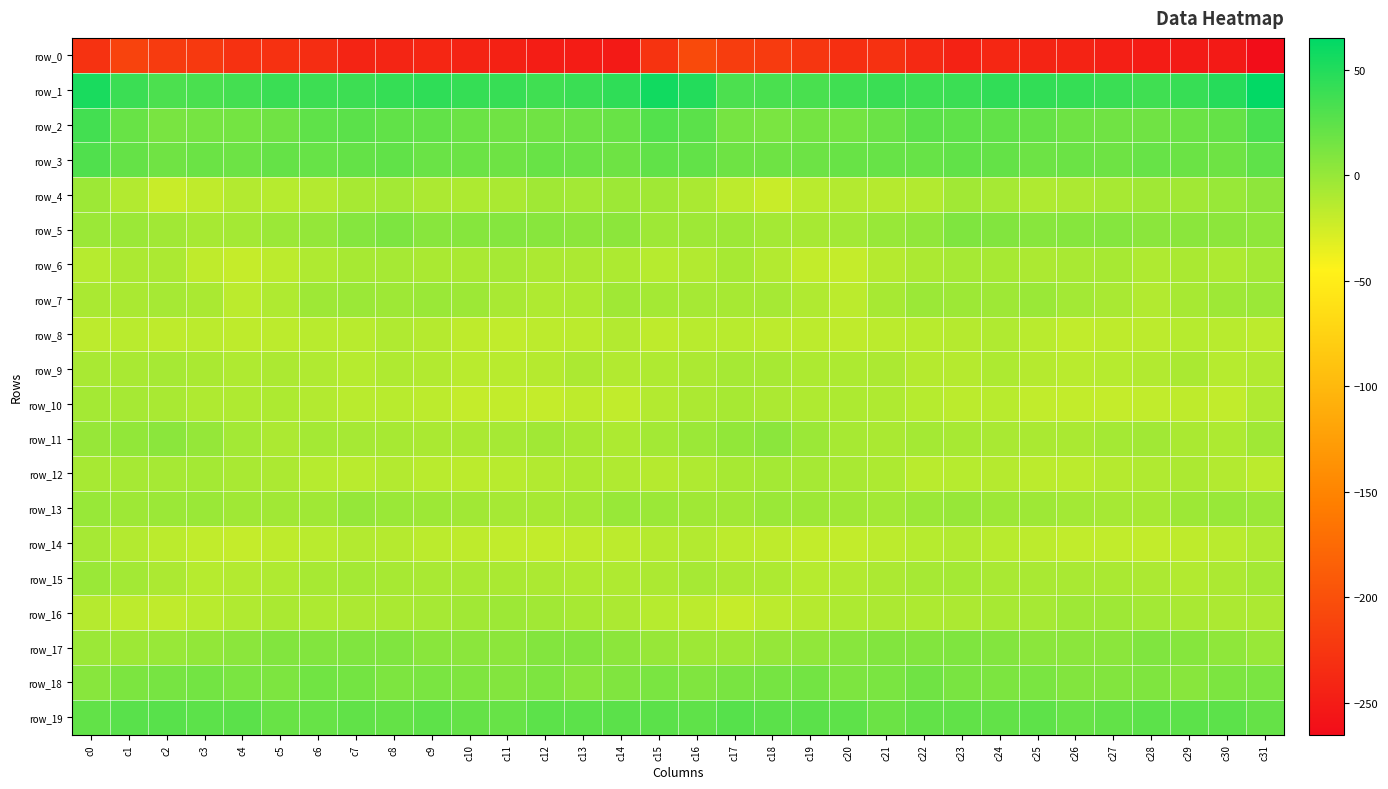

How many data points in row_7 are above -6?

13